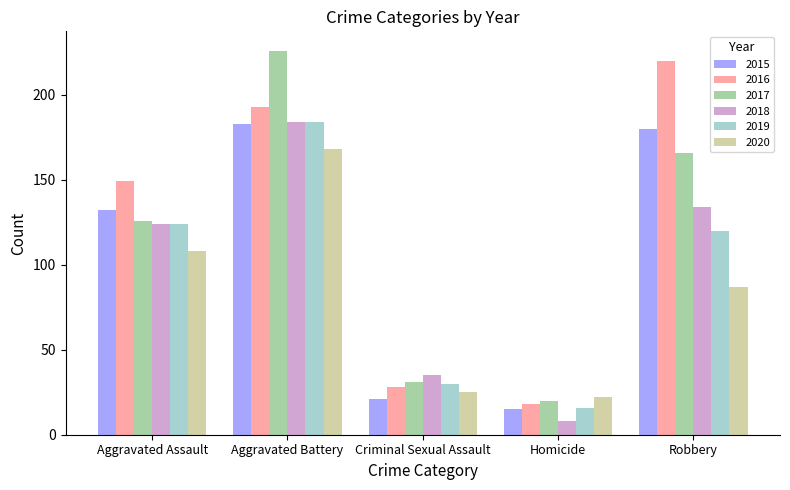

What value does the 2020 series have at Aggravated Assault?

108